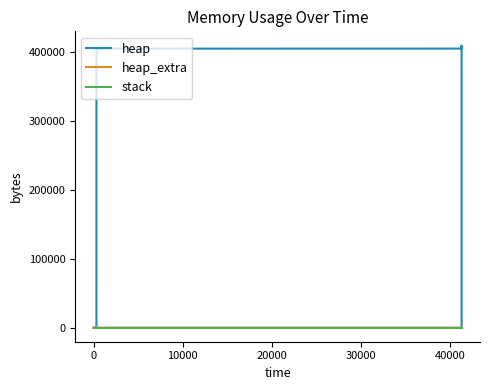

True or false: heap_extra and stack cross at least once.

False